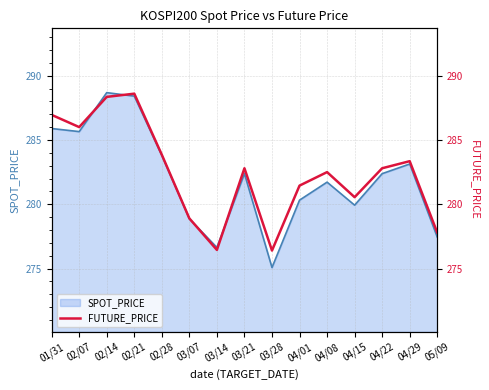

What is the sum of all values?

4236.8